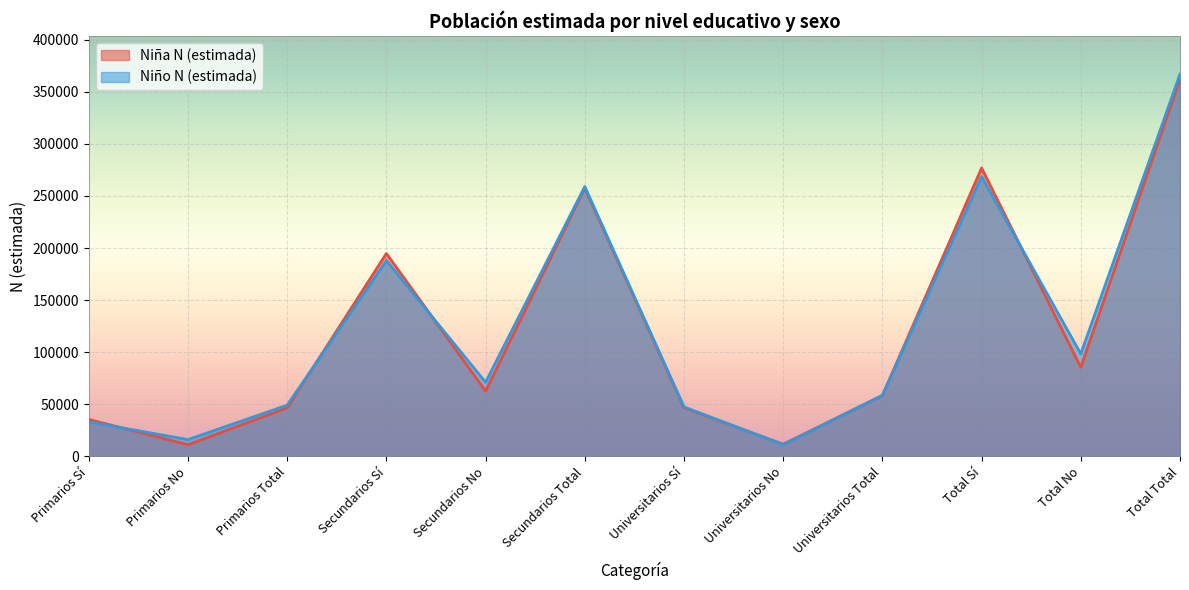

The value of Niña N (estimada) at Universitarios Sí is 46642. True or false?

True